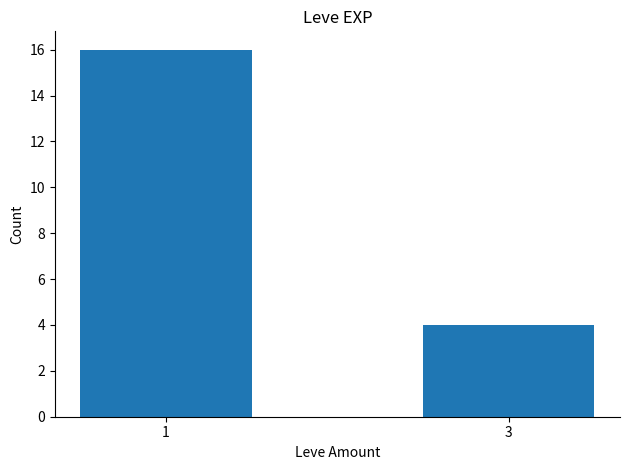

True or false: the data shows 28 at 1.

False